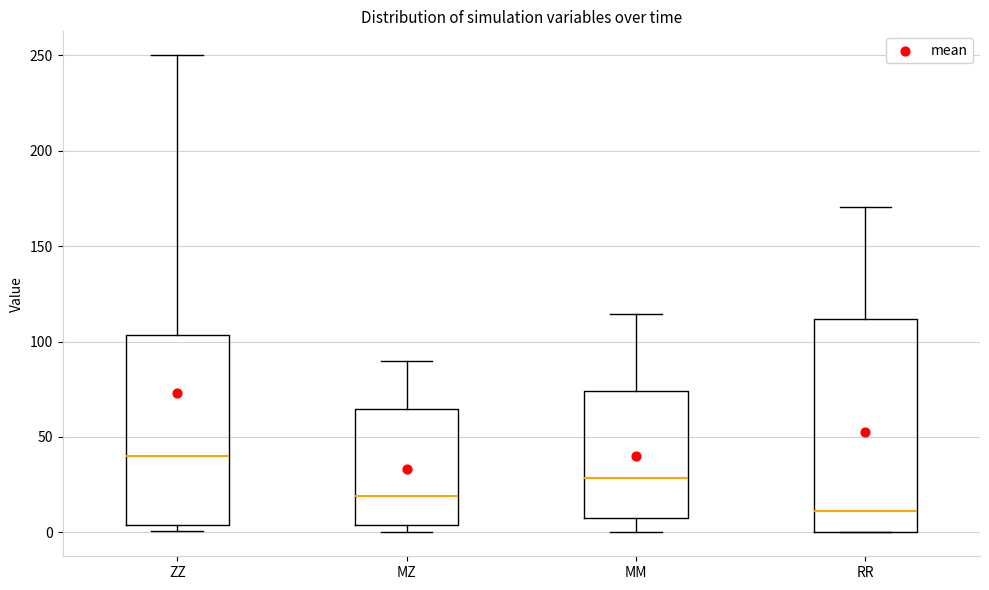

Where is the upper edge of the box for ZZ on the y-axis? The values are not printed on the chart, so give them approximately, as read against the axis.

105